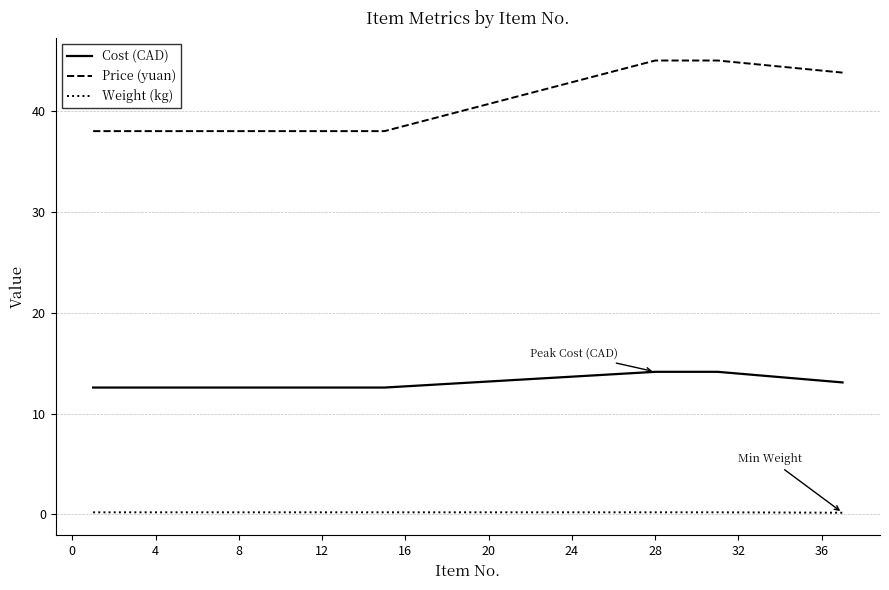

What is the minimum value for Cost (CAD)?

12.6